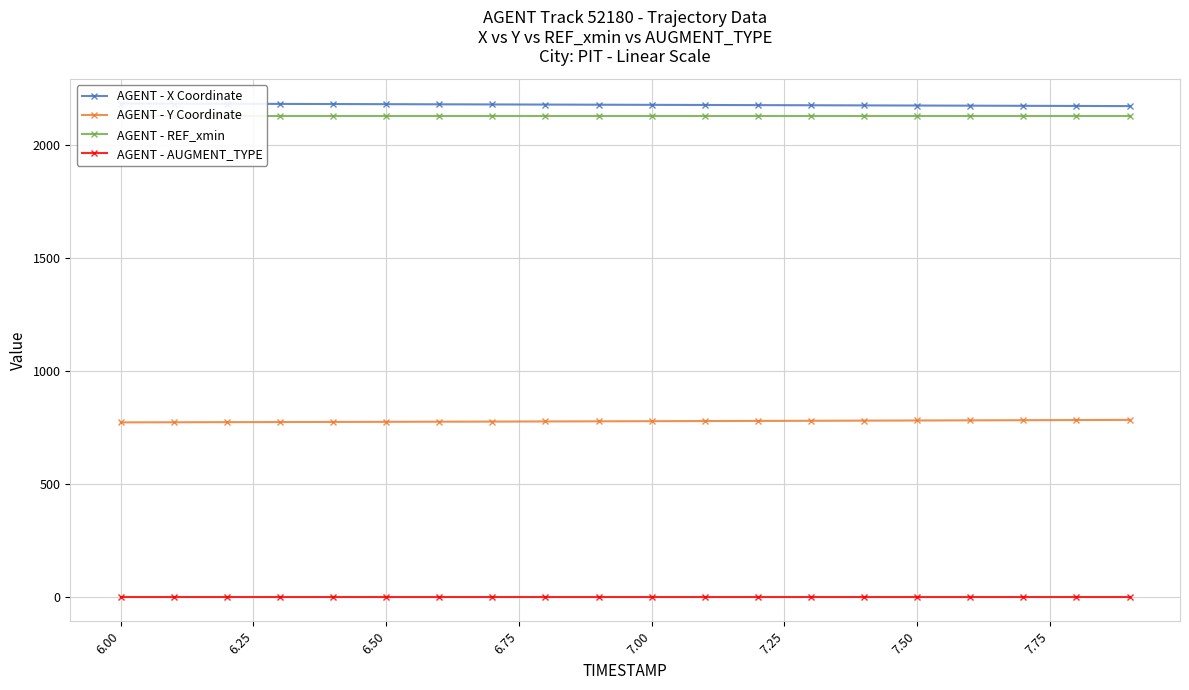

True or false: AGENT - Y Coordinate and AGENT - AUGMENT_TYPE intersect in this chart.

False